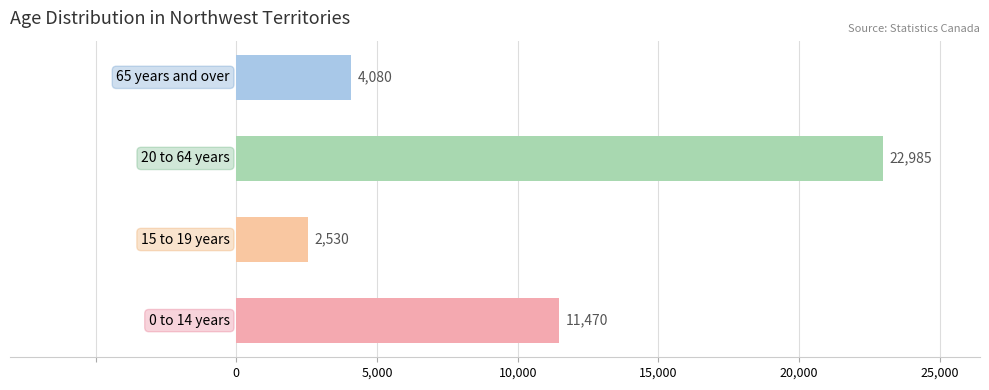

What is the difference between the maximum and second lowest values?

18905